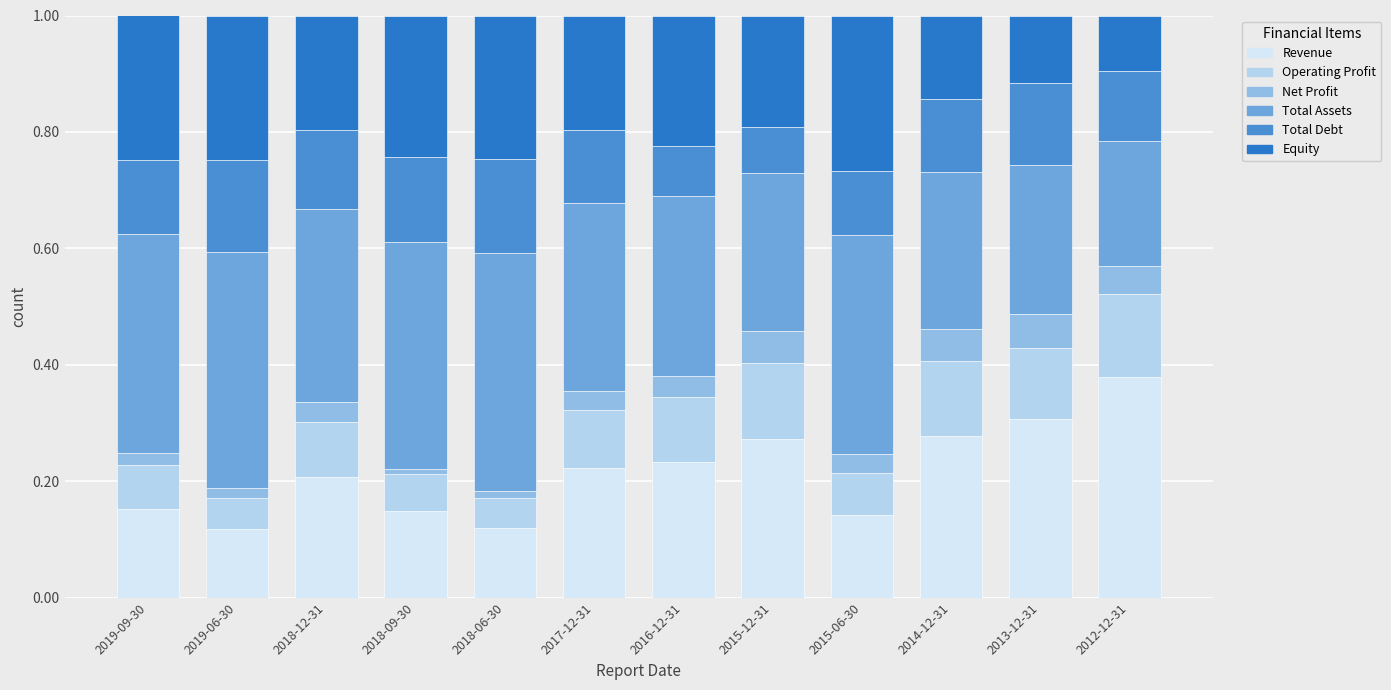

What is the total value across all series at 2016-12-31?

1.0